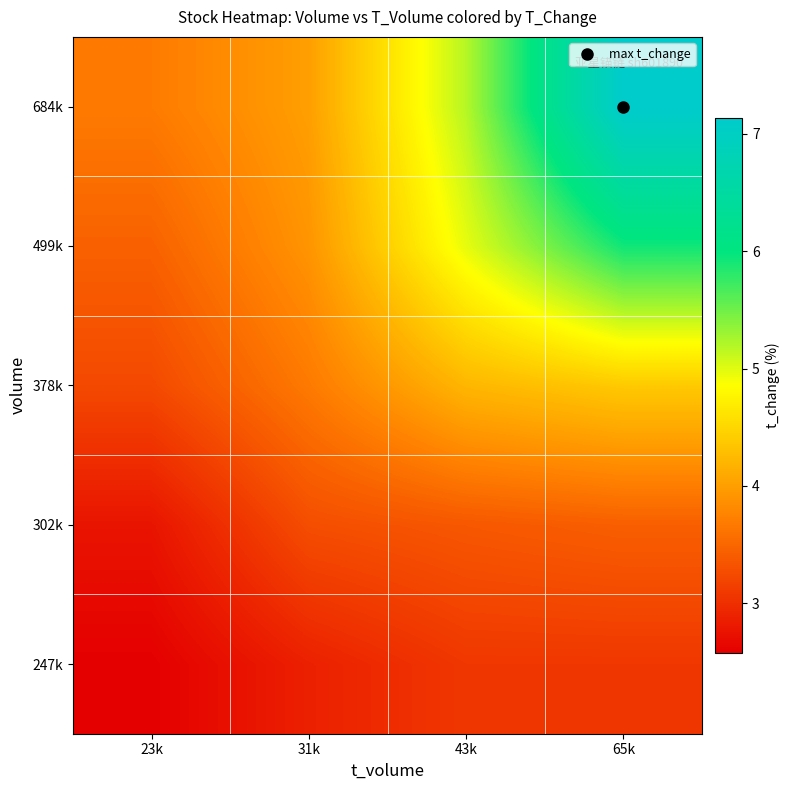

Which category has the lowest value across all series?

23k